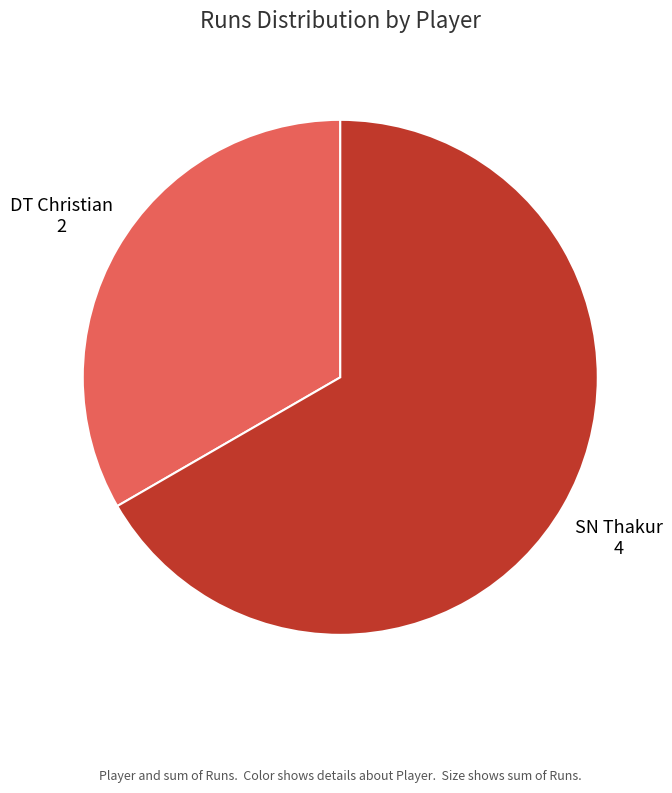

Is there any slice that represents more than half of the pie?

Yes